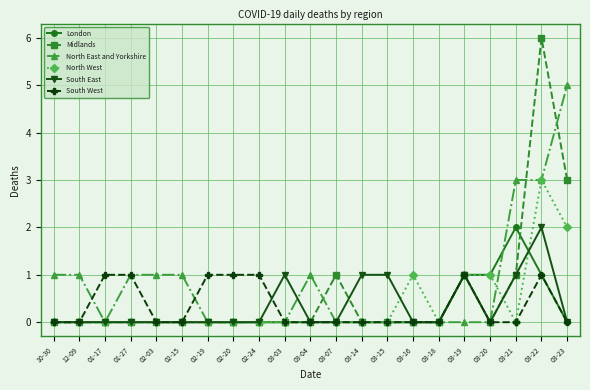

True or false: Midlands has more than 0 points higher than both neighbors.

True